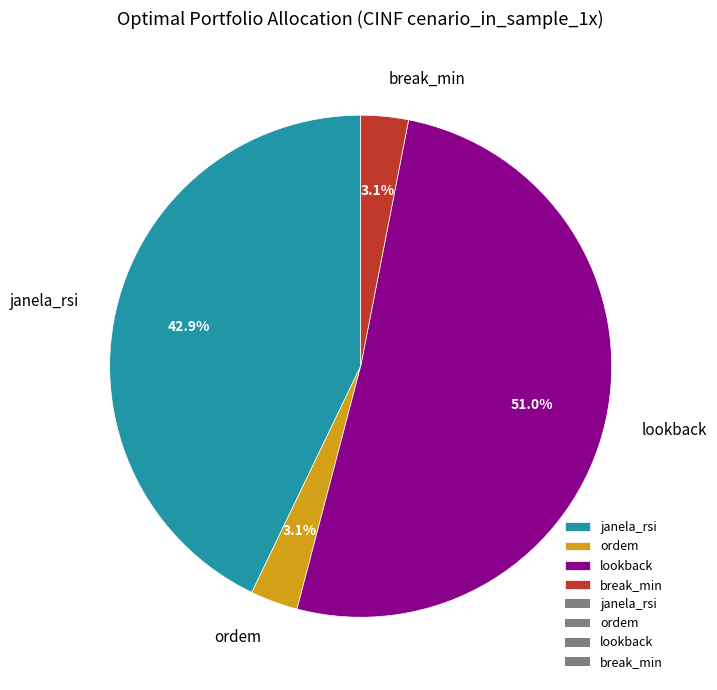

Which category has the biggest portion of the pie?

lookback